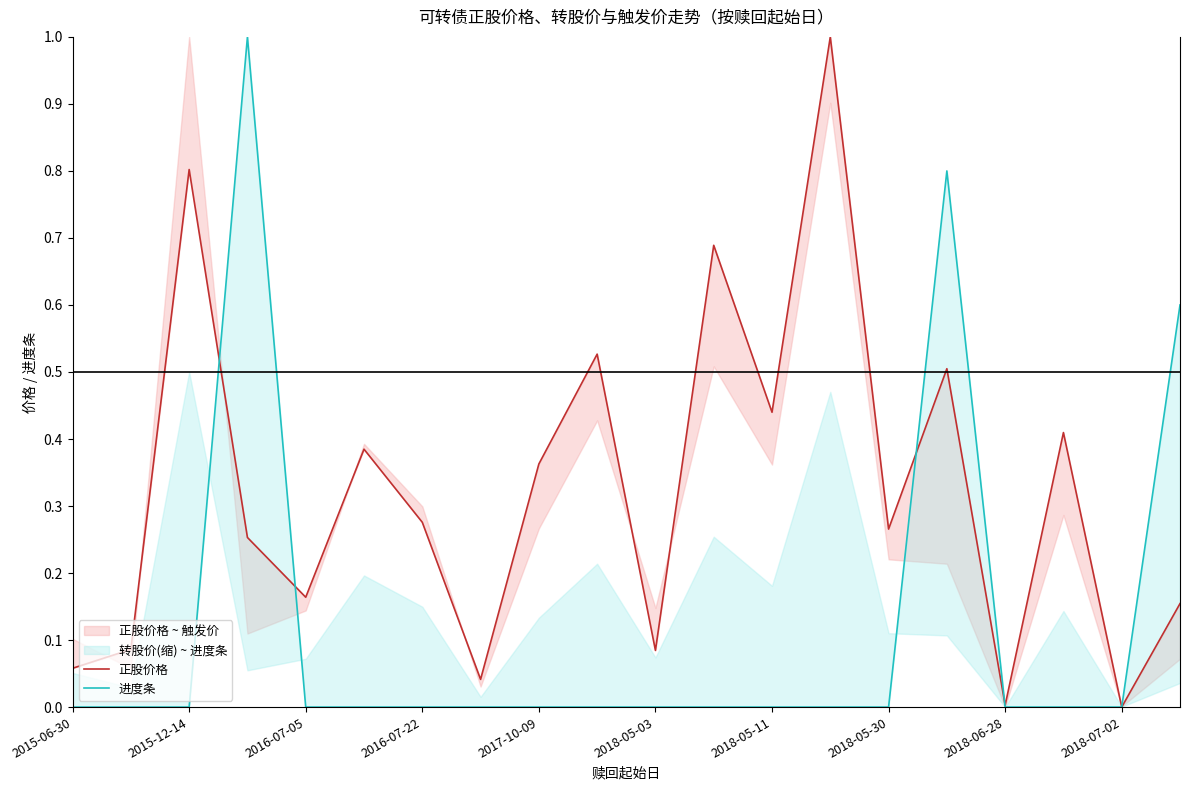

Is it true that 进度条 equals 0.0 at 17?

True